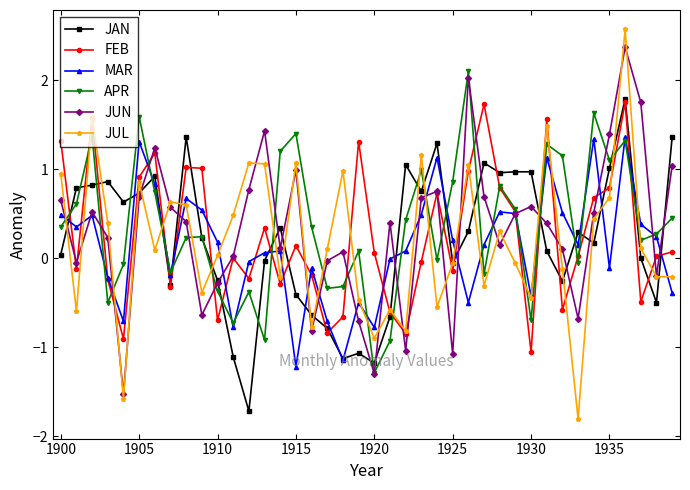

How many interior local peaks does the JUN series have?

10